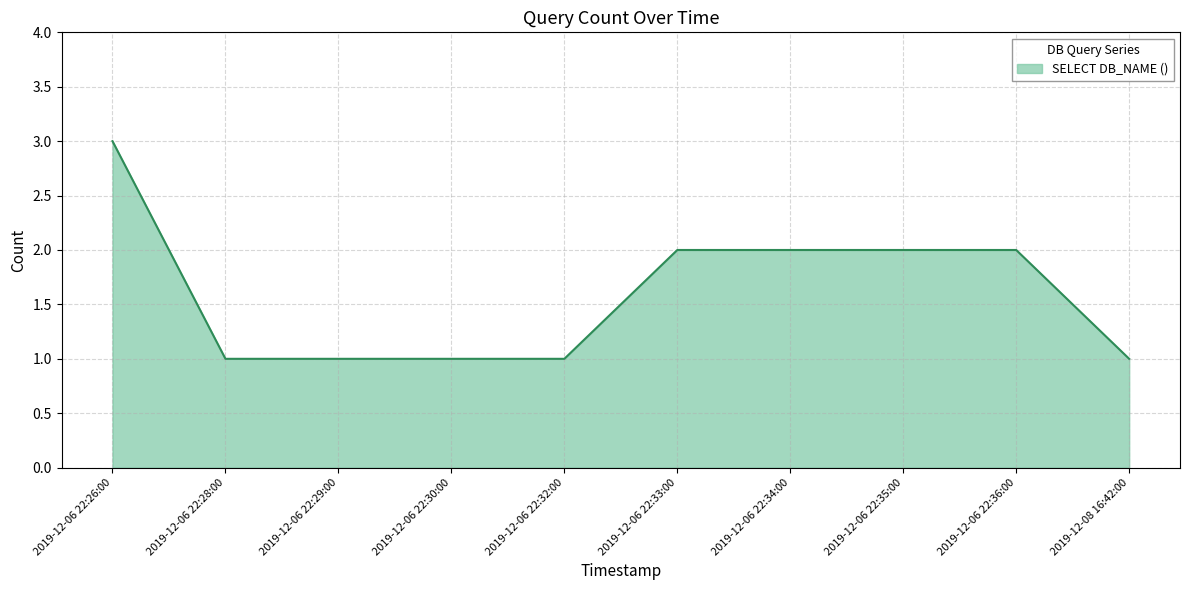

The chart shows a value of 1 at 2019-12-06 22:34:00. True or false?

False